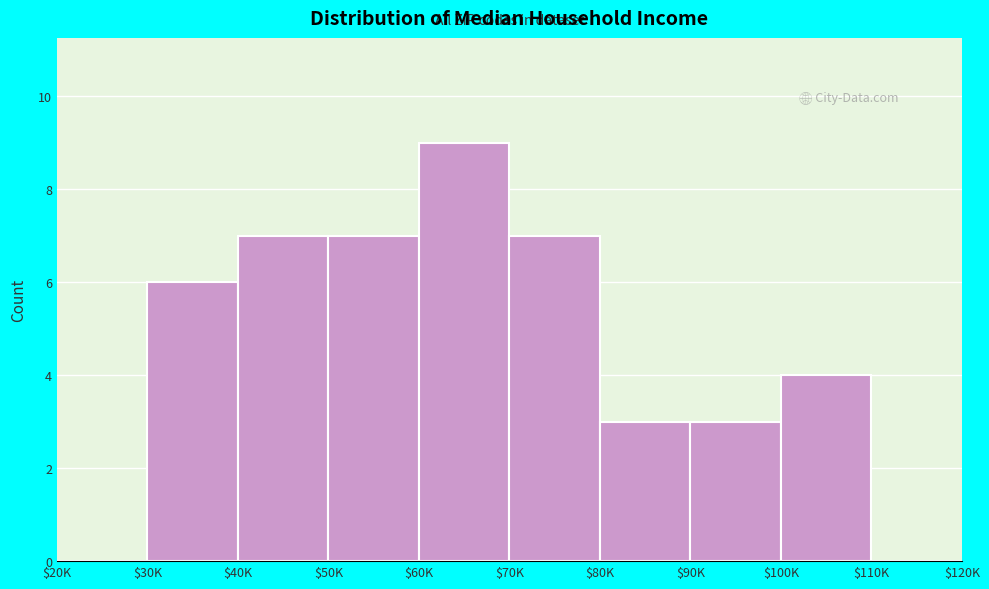

What is the greatest value displayed?

9